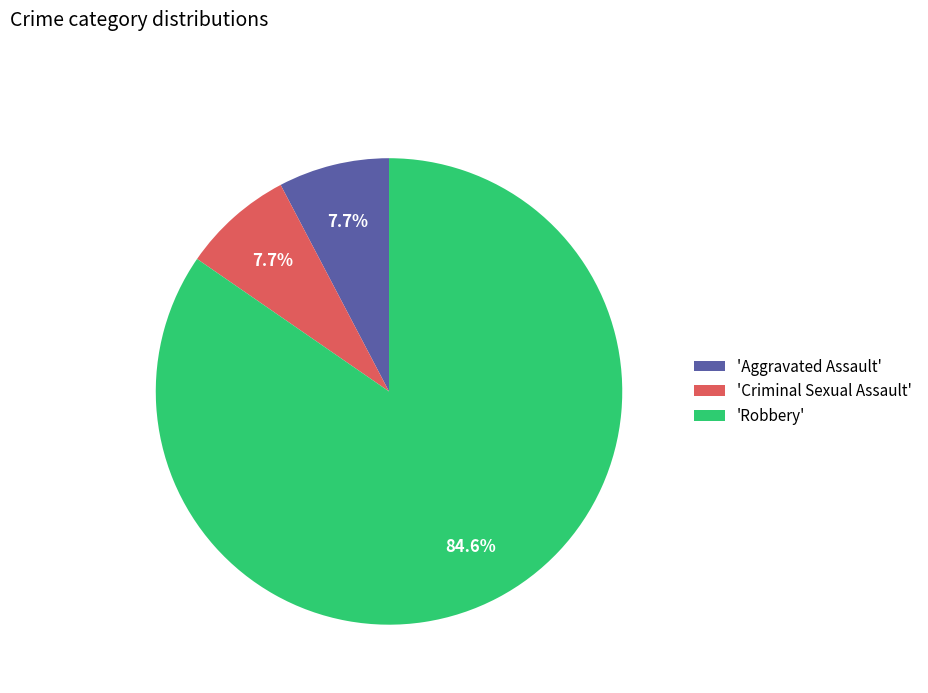

Which has a higher value, 'Aggravated Assault' or 'Robbery'?

'Robbery'